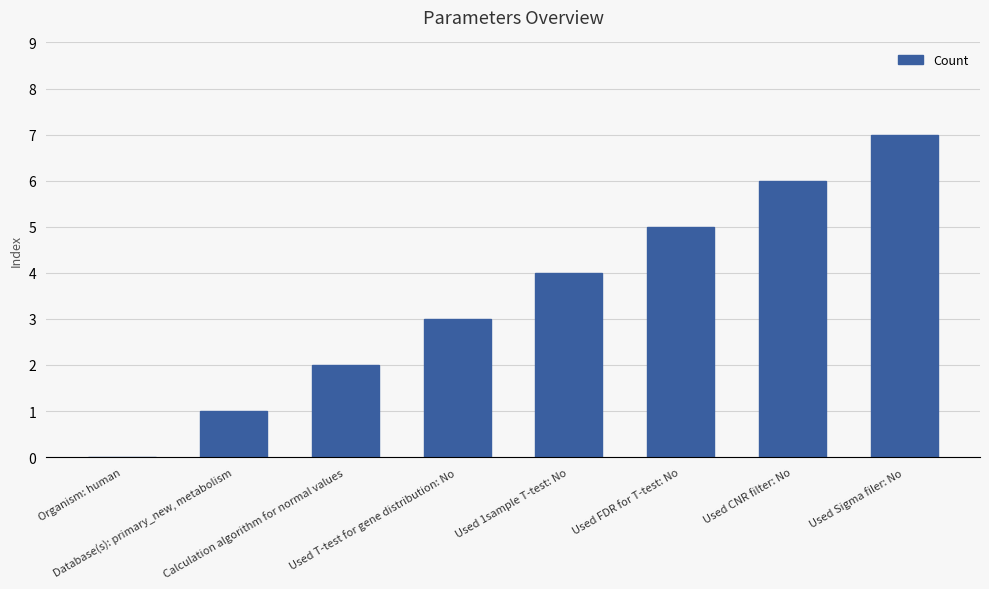

True or false: the data shows 5 at Used FDR for T-test: No.

True